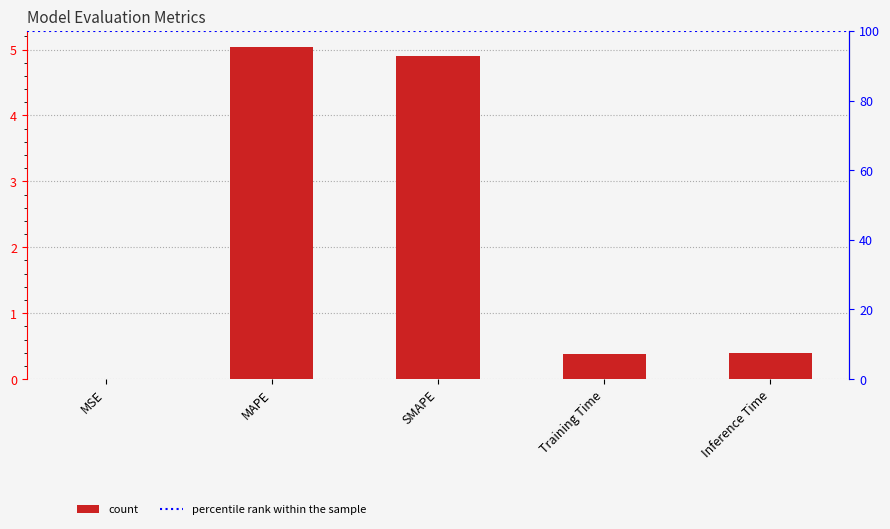

The chart shows a value of 5.0 at MAPE. True or false?

True